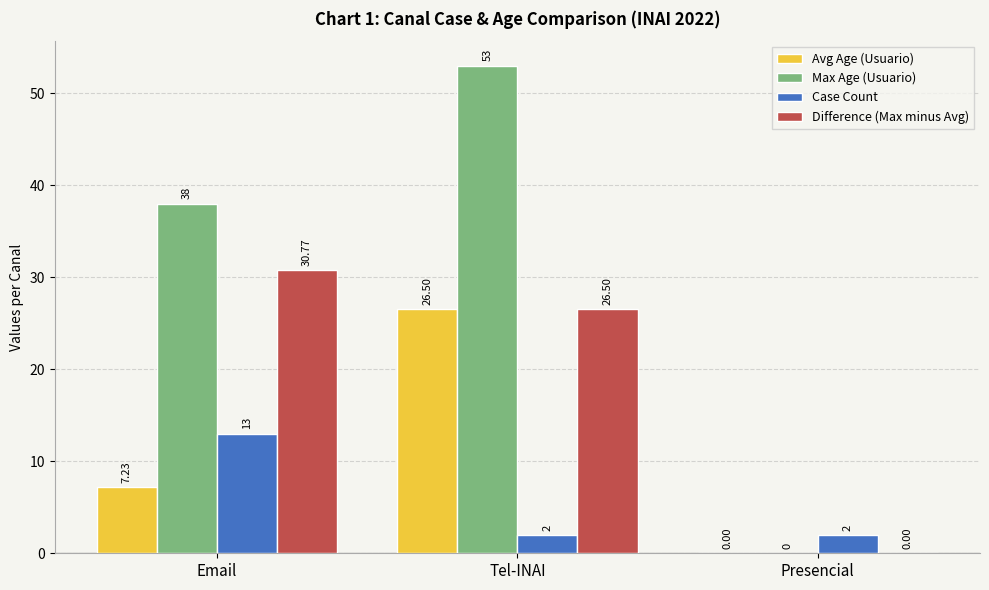

Reading right to left, transcribe all the data shown in this chart.

Avg Age (Usuario): Presencial=0.0	Tel-INAI=26.5	Email=7.2
Max Age (Usuario): Presencial=0.0	Tel-INAI=53.0	Email=38.0
Case Count: Presencial=2.0	Tel-INAI=2.0	Email=13.0
Difference (Max minus Avg): Presencial=0.0	Tel-INAI=26.5	Email=30.8